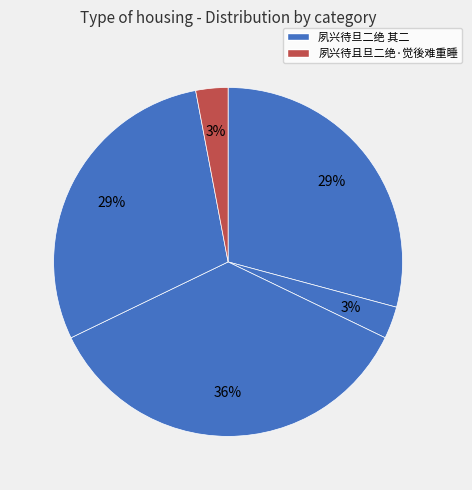

Count the number of slices in the pie.

5